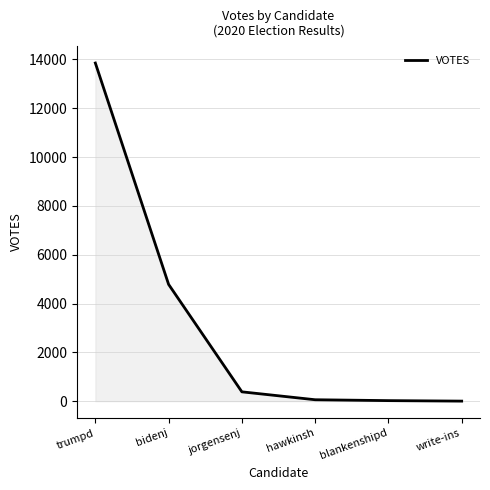

What position from the left is write-ins?

6